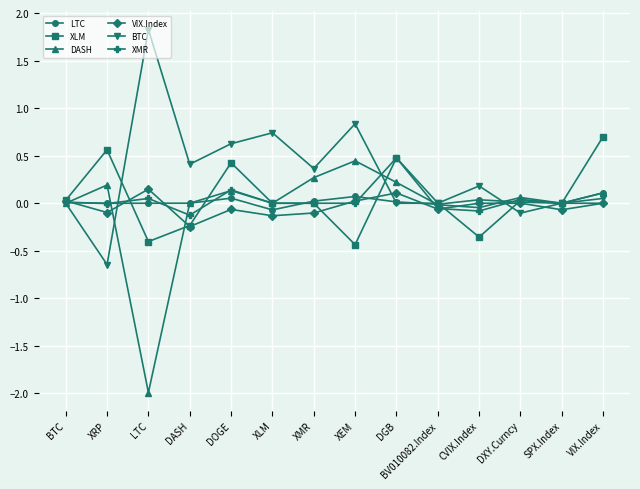

What are all the series names shown in the legend?

LTC, XLM, DASH, VIX.Index, BTC, XMR